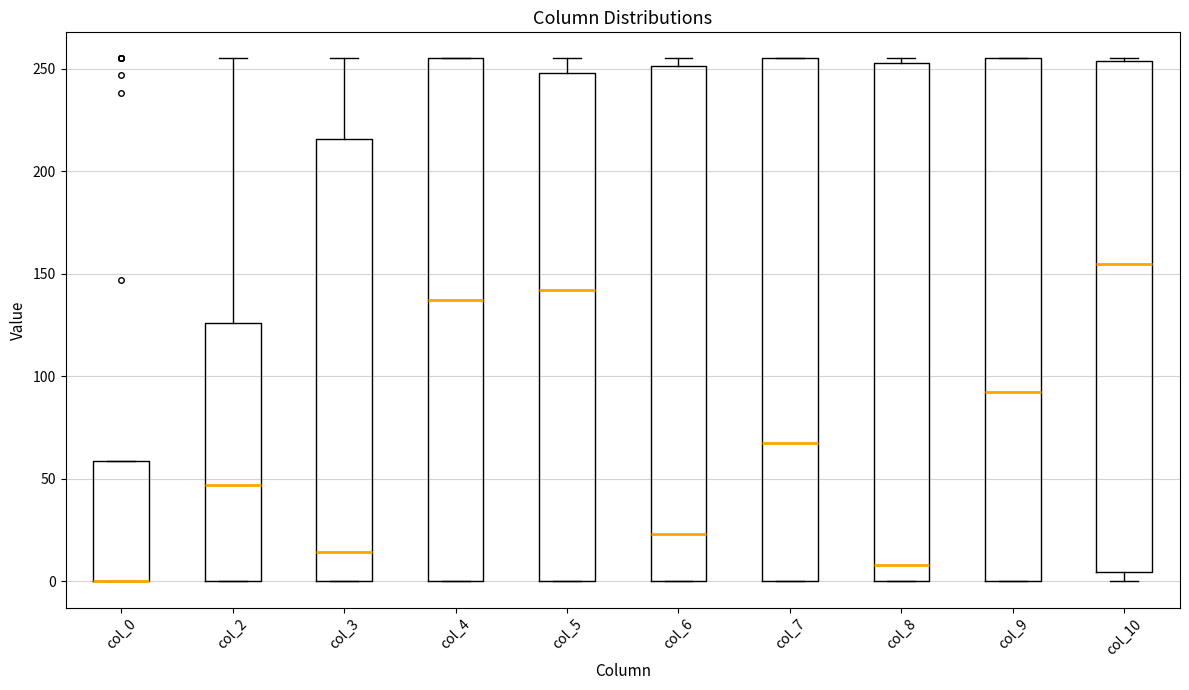

Reading left to right, transcribe this box plot: for each box, give where its median line is, the range the box spans, and where its two whiskers end, as read against the y-axis. The values are not printed on the chart, so give them approximately, as read against the axis.

col_0: median 0 (drawn on the box's lower edge), box 0 to 60, whiskers 0 to 60
col_2: median 45, box 0 to 125, whiskers 0 to 255
col_3: median 15, box 0 to 215, whiskers 0 to 255
col_4: median 135, box 0 to 255, whiskers 0 to 255
col_5: median 140, box 0 to 250, whiskers 0 to 255
col_6: median 25, box 0 to 250, whiskers 0 to 255
col_7: median 70, box 0 to 255, whiskers 0 to 255
col_8: median 10, box 0 to 255, whiskers 0 to 255 (just above the box's upper edge)
col_9: median 95, box 0 to 255, whiskers 0 to 255
col_10: median 155, box 5 to 255, whiskers 0 to 255